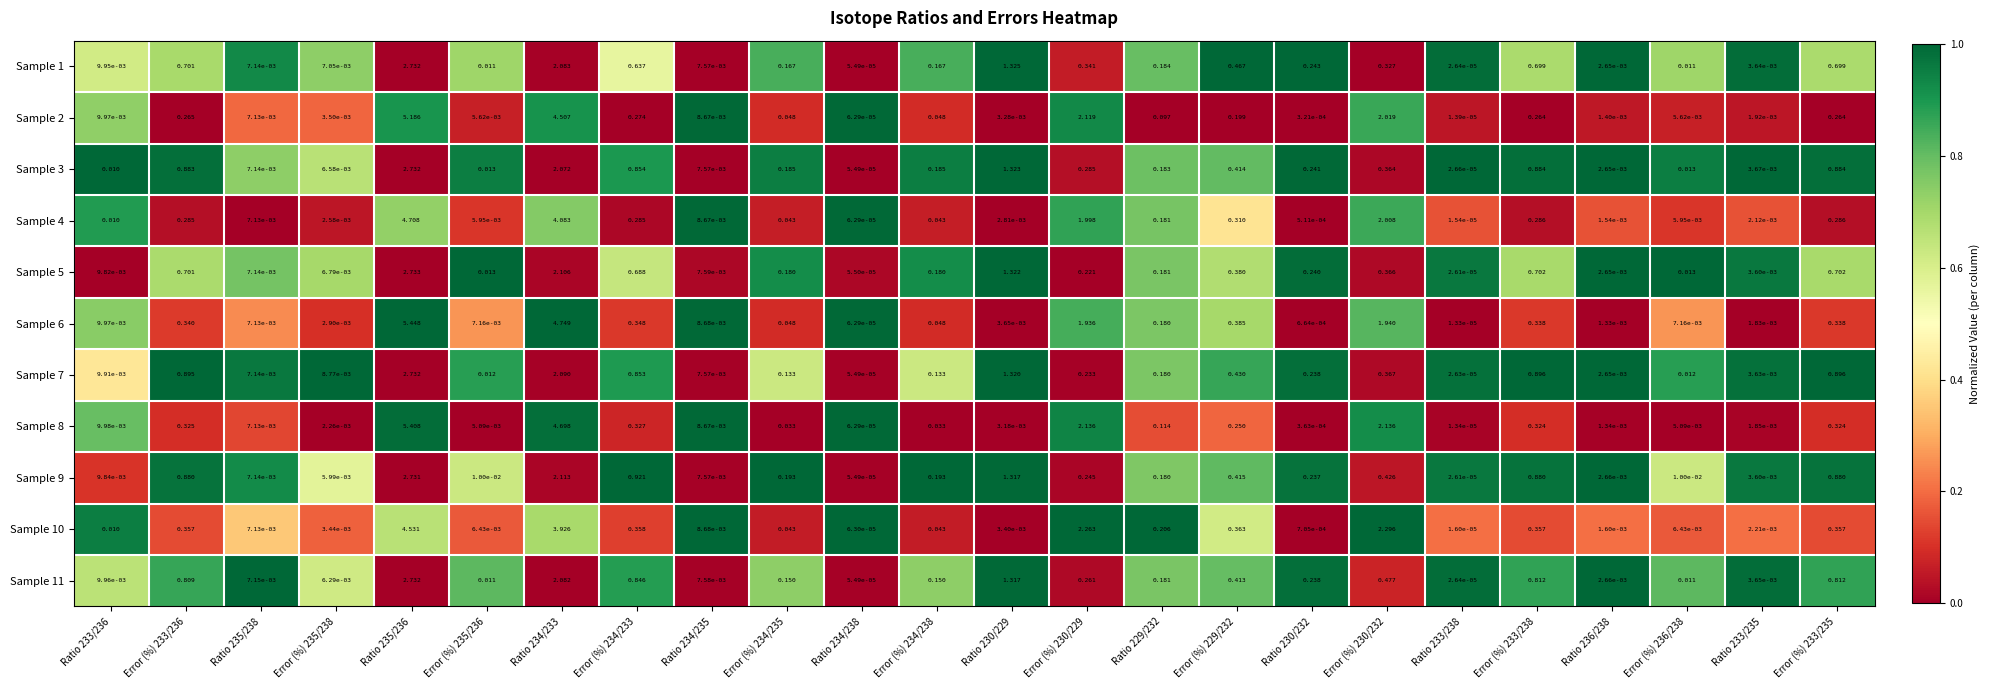

Is the value of Sample 9 at Ratio 235/238 greater than the value of Sample 5 at Error (%) 229/232?

No